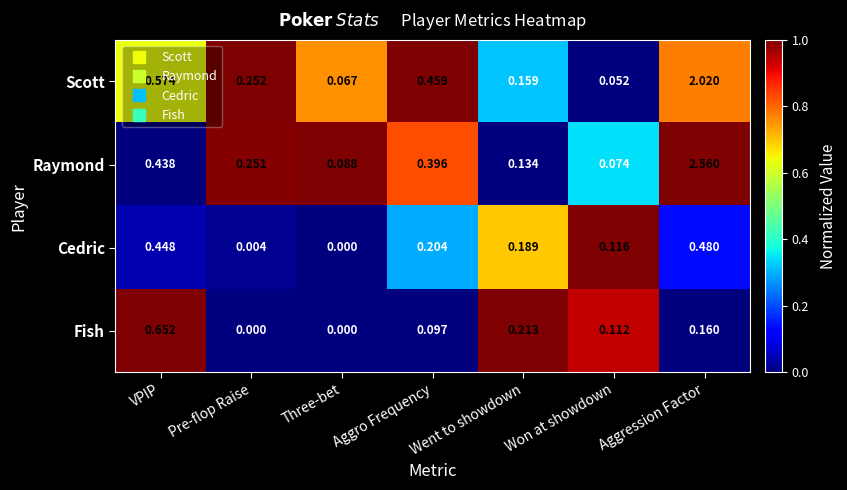

Between Pre-flop Raise and Went to showdown, which series saw the biggest shift?

Fish